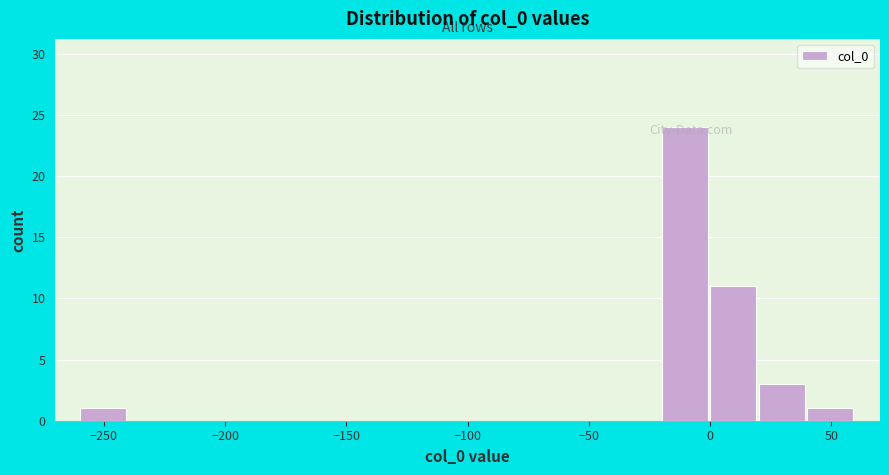

Reading left to right, transcribe this chart: for each bar, give the range it covers on the x-axis and its height. The values are not printed on the chart, so give them approximately, as read against the axis.

-260 to -240: 1
-240 to -220: 0
-220 to -200: 0
-200 to -180: 0
-180 to -160: 0
-160 to -140: 0
-140 to -120: 0
-120 to -100: 0
-100 to -80: 0
-80 to -60: 0
-60 to -40: 0
-40 to -20: 0
-20 to 0: 24
0 to 20: 11
20 to 40: 3
40 to 60: 1